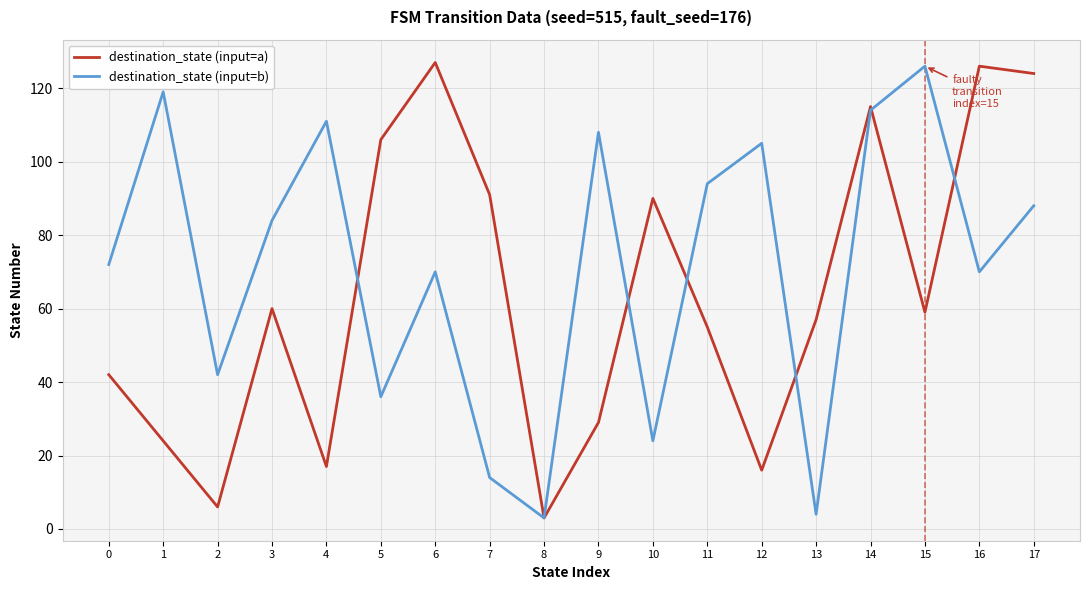

Rank the series by their average value, from highest to lowest.

destination_state (input=b), destination_state (input=a)